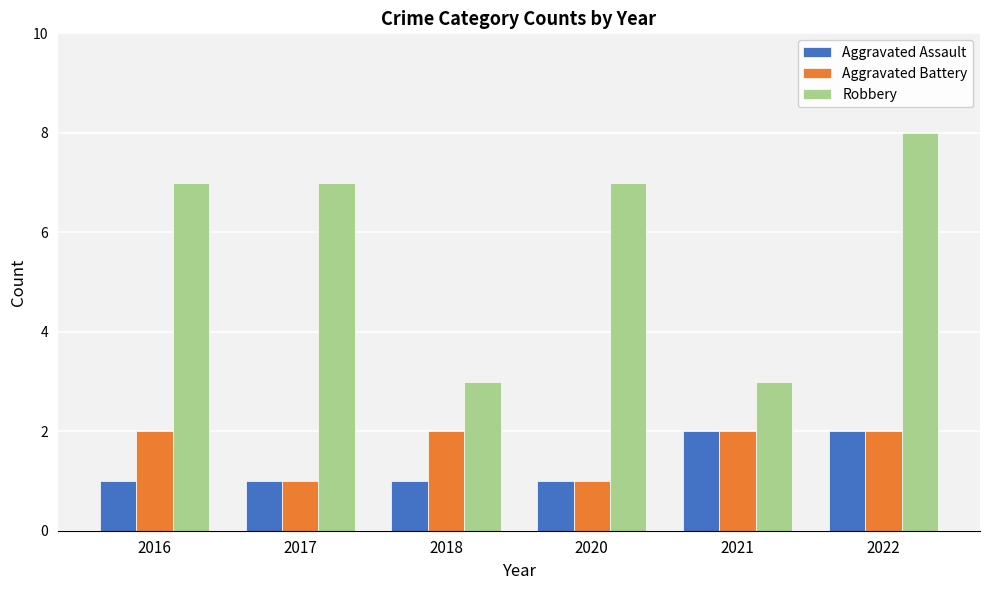

What is the average value of the Aggravated Assault series?

1